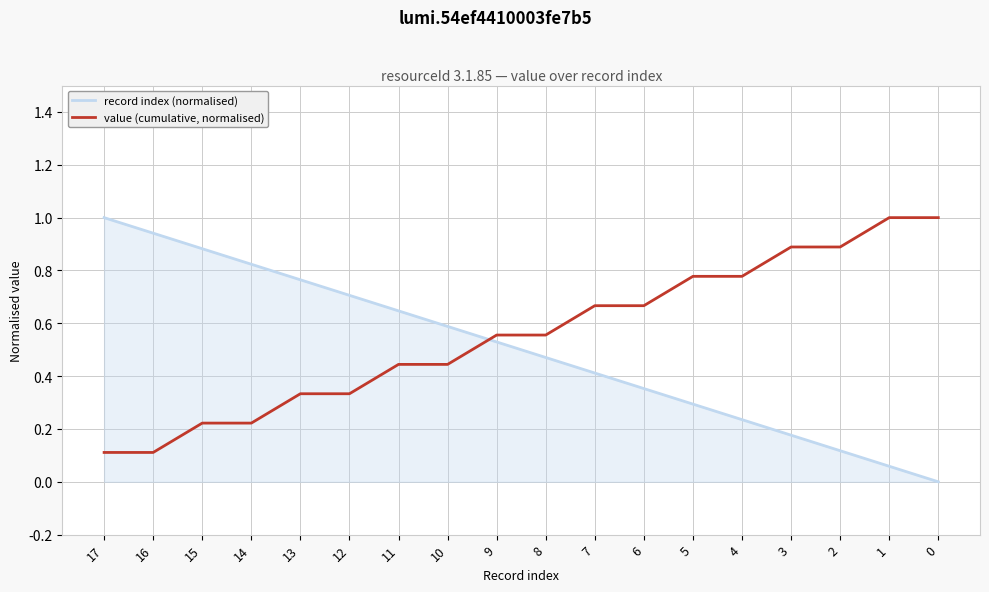

Which category has the highest value in the record index (normalised) series?

17